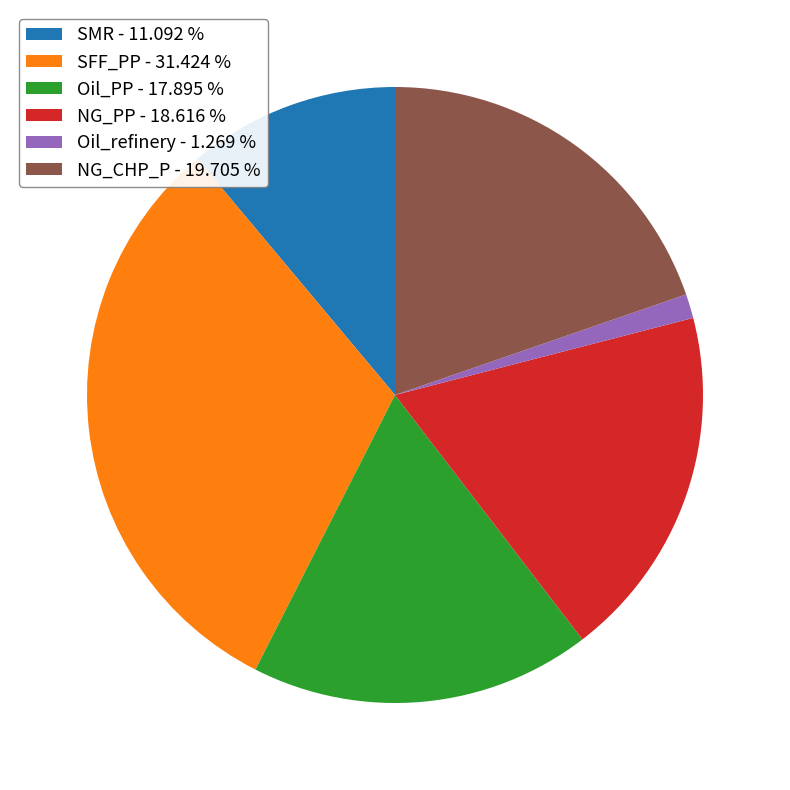

Does any single category account for the majority?

No